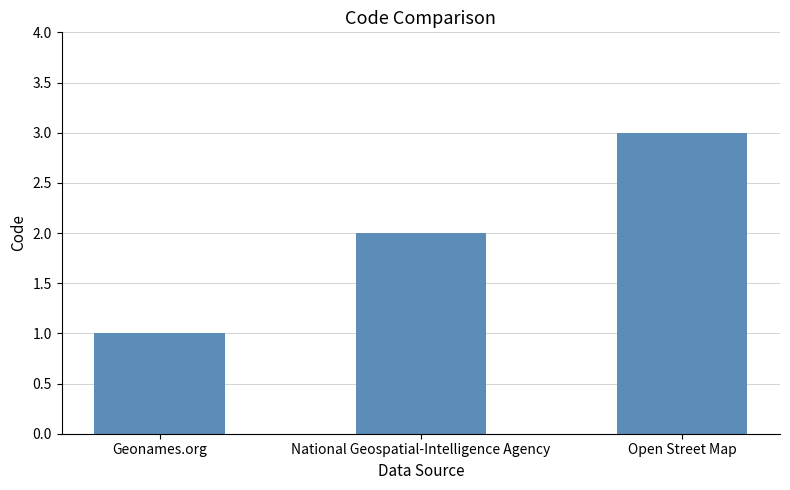

What is the label of the 3rd bar from the left?

Open Street Map